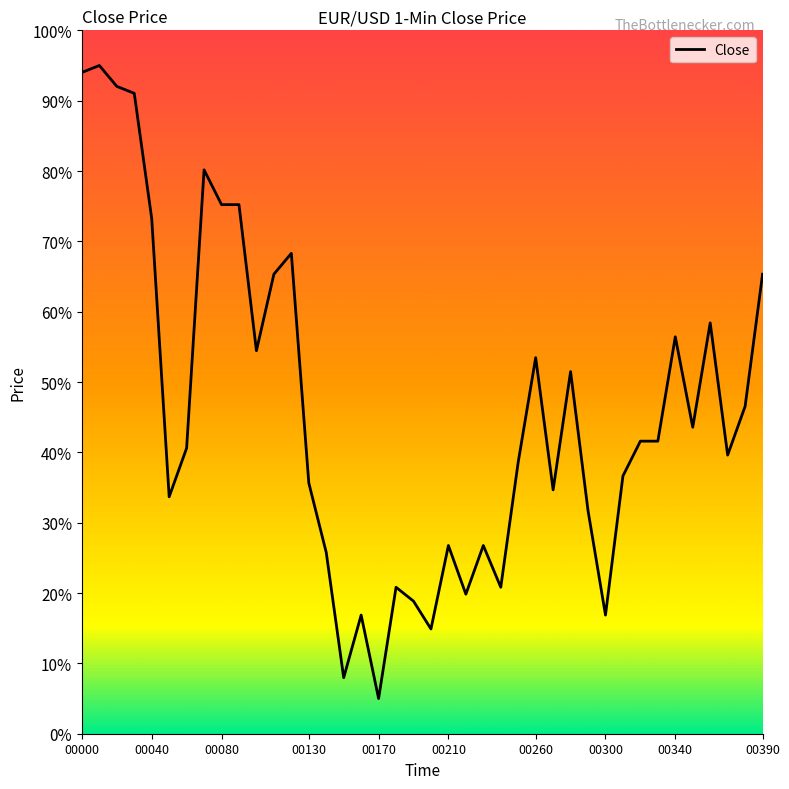

Is this an area chart (filled region under the line)?

No